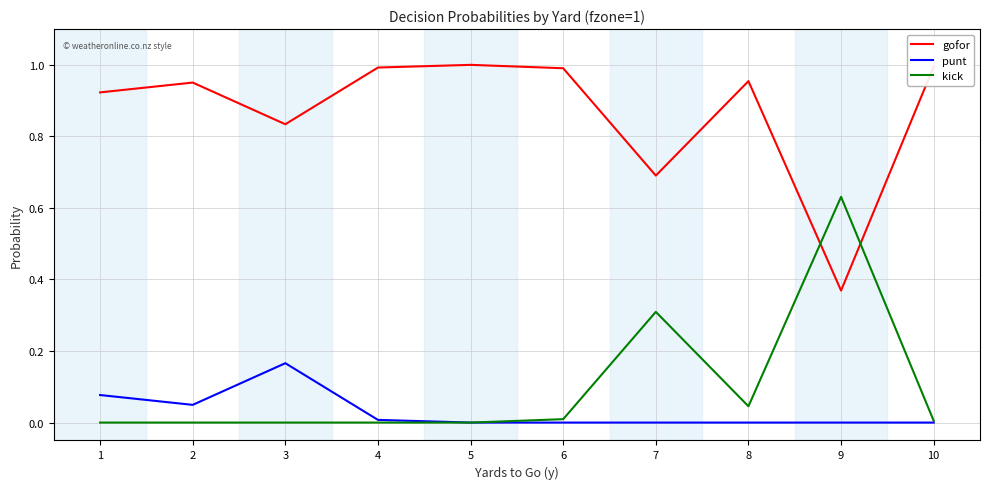

At which label does punt reach its peak?

3